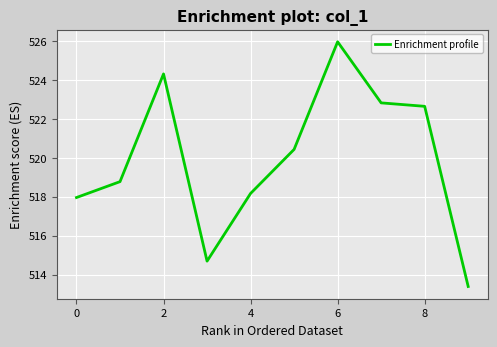

What is the average value?

519.9